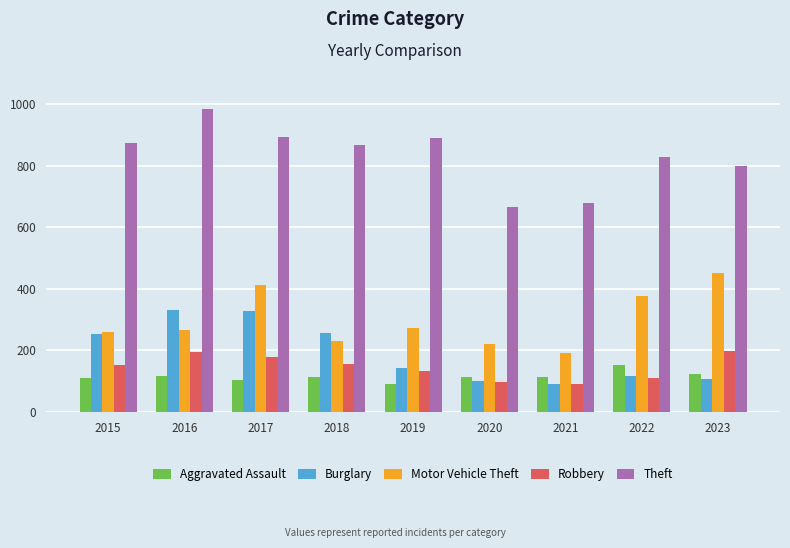

At which category does the chart reach its peak across all series?

2016